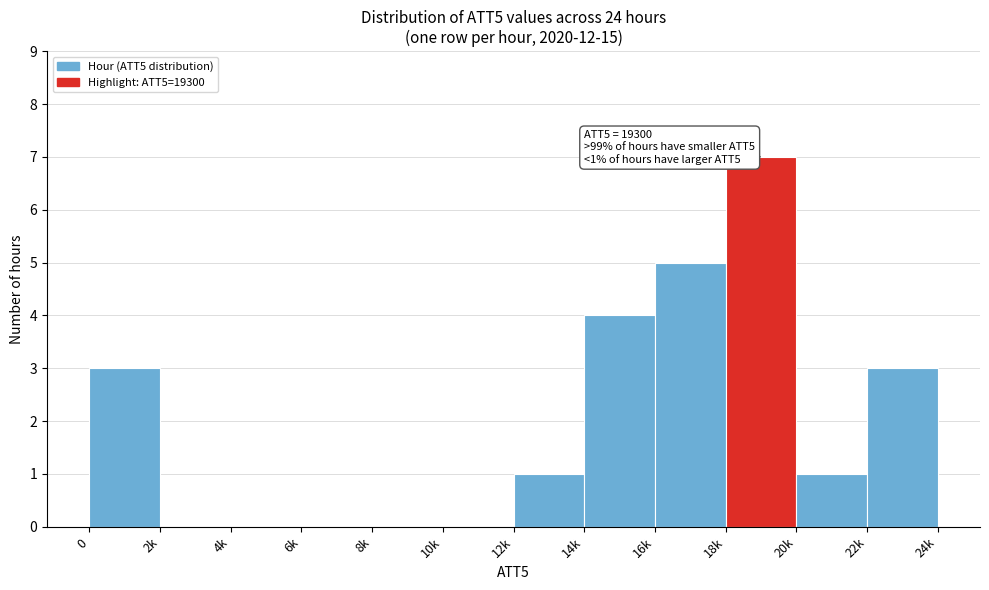

Reading left to right, extract all data points from this chart.

0=3	2k=0	4k=0	6k=0	8k=0	10k=0	12k=1	14k=4	16k=5	18k=7	20k=1	22k=3